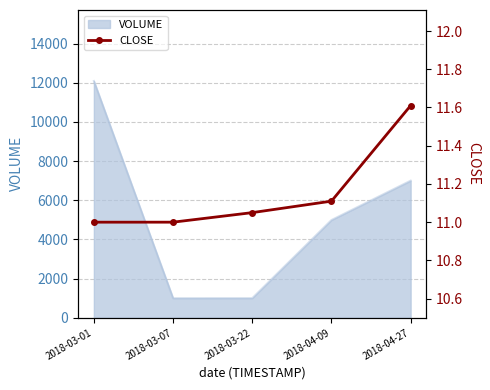

The chart shows a value of 11.1 at 2018-03-22. True or false?

True